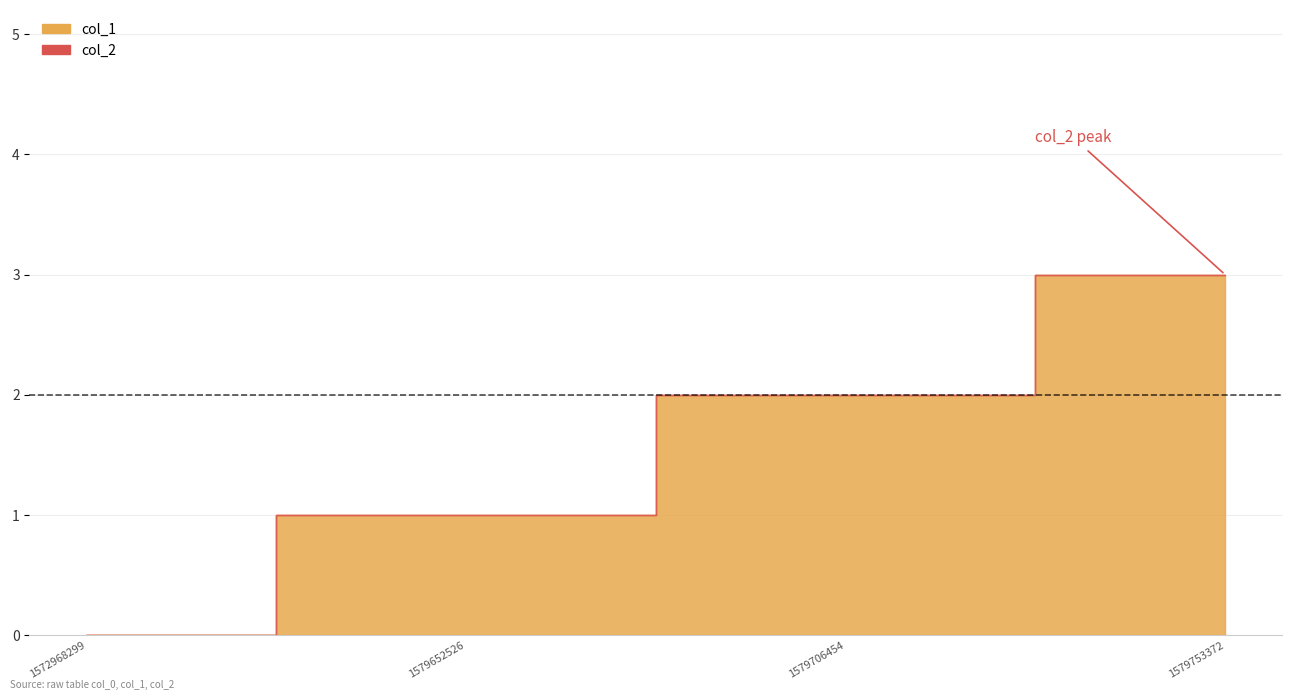

True or false: col_2 has more than 0 points higher than both neighbors.

False